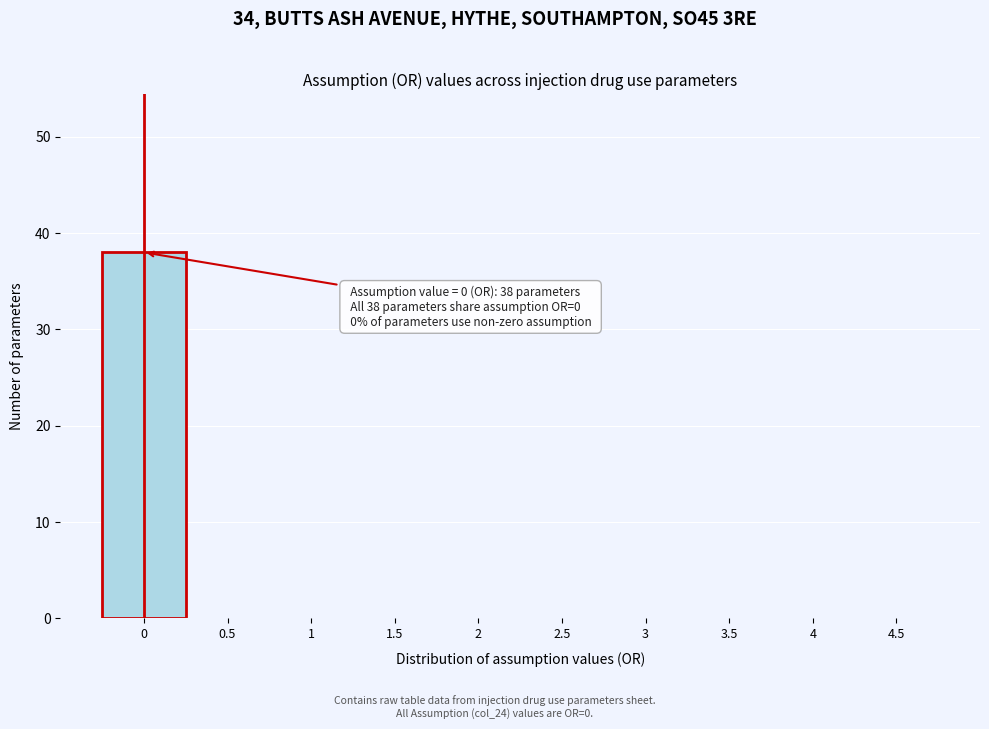

Over which range of the x-axis is the bar tallest?

-0.25 to 0.25